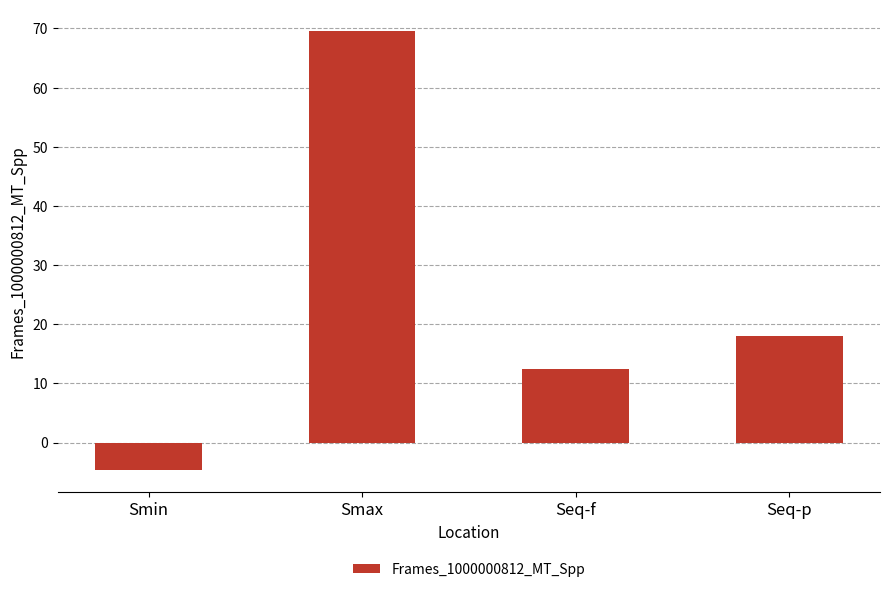

How many categories are shown in the chart?

4